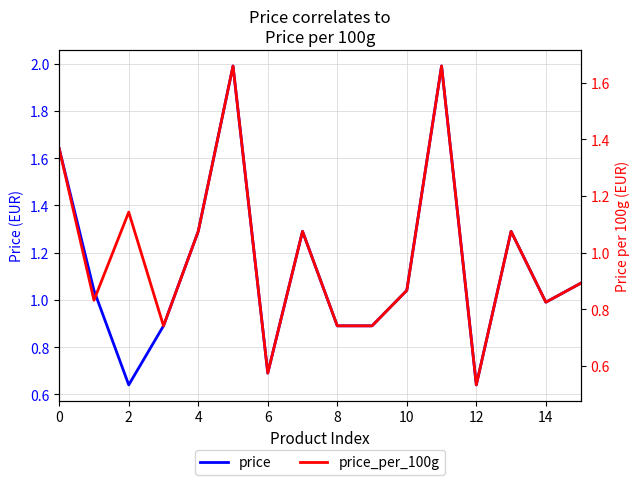

The value of price_per_100g at 8 is 1.0. True or false?

False